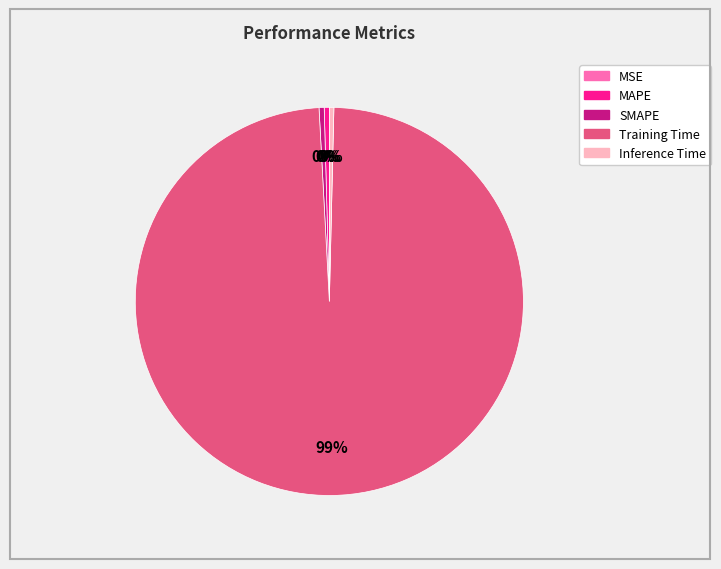

Is it true that Training Time is 99% of the pie?

True